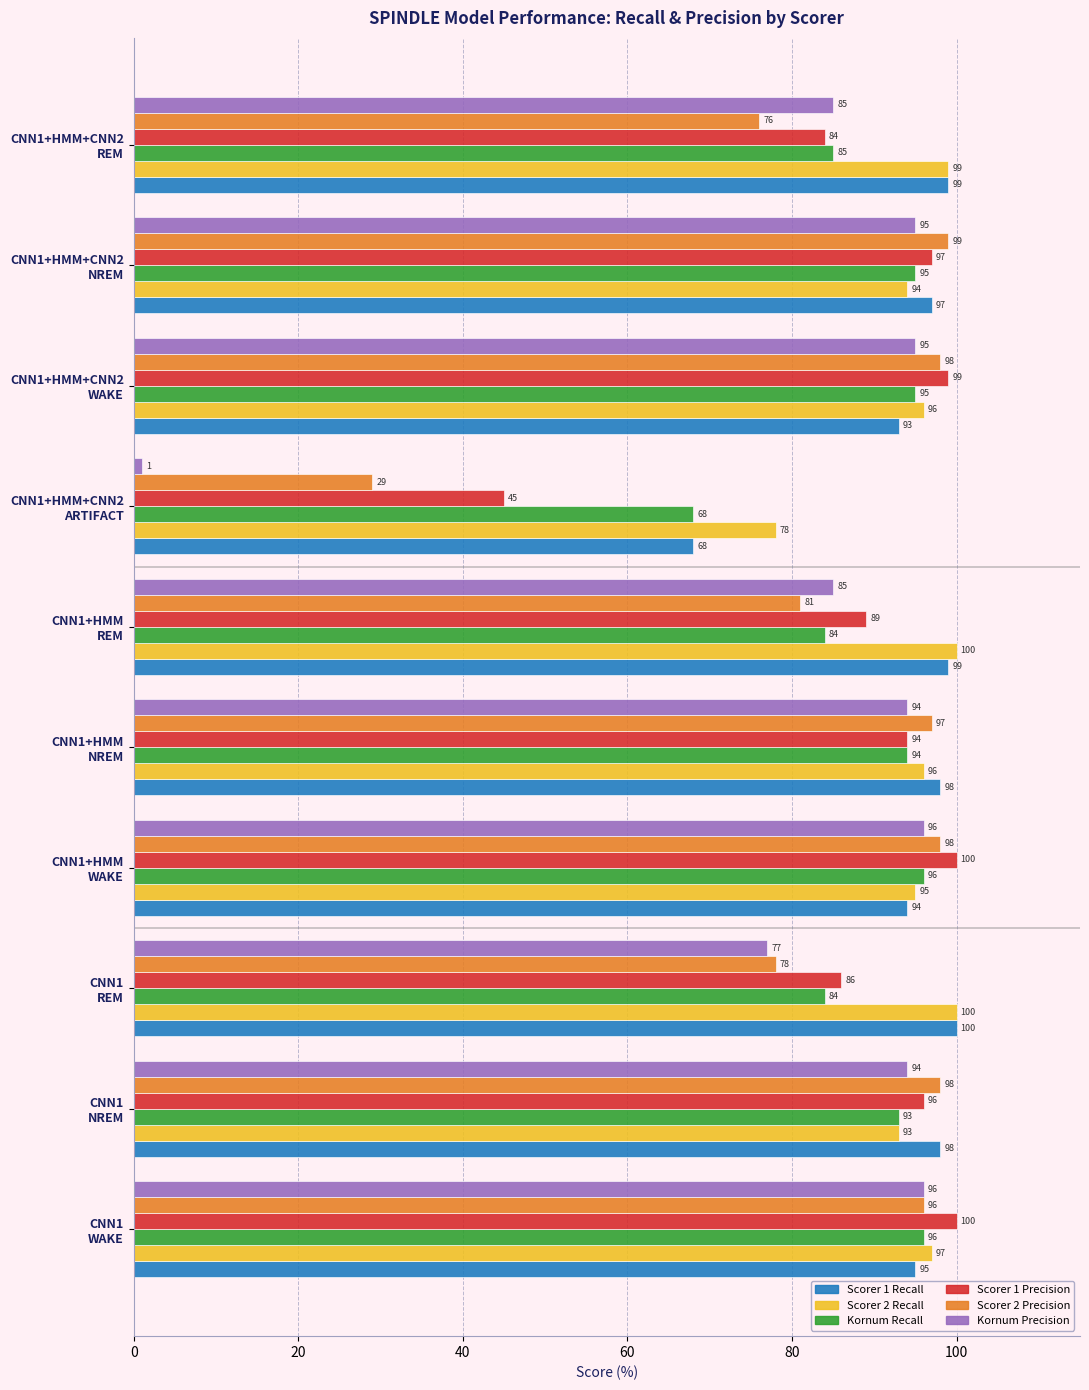

At how many categories does at least one series exceed 6?

10